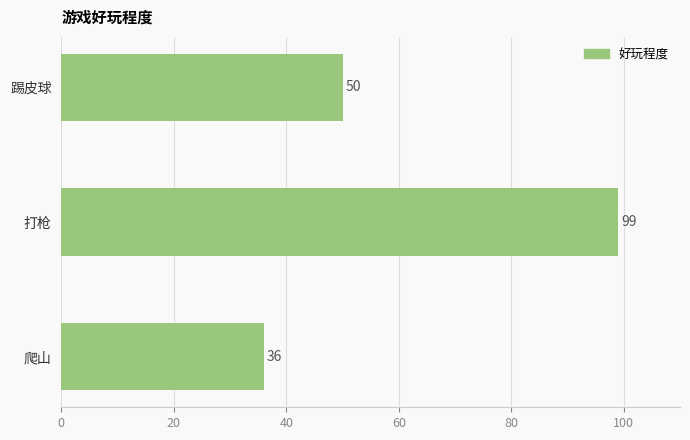

What is the average value?

62